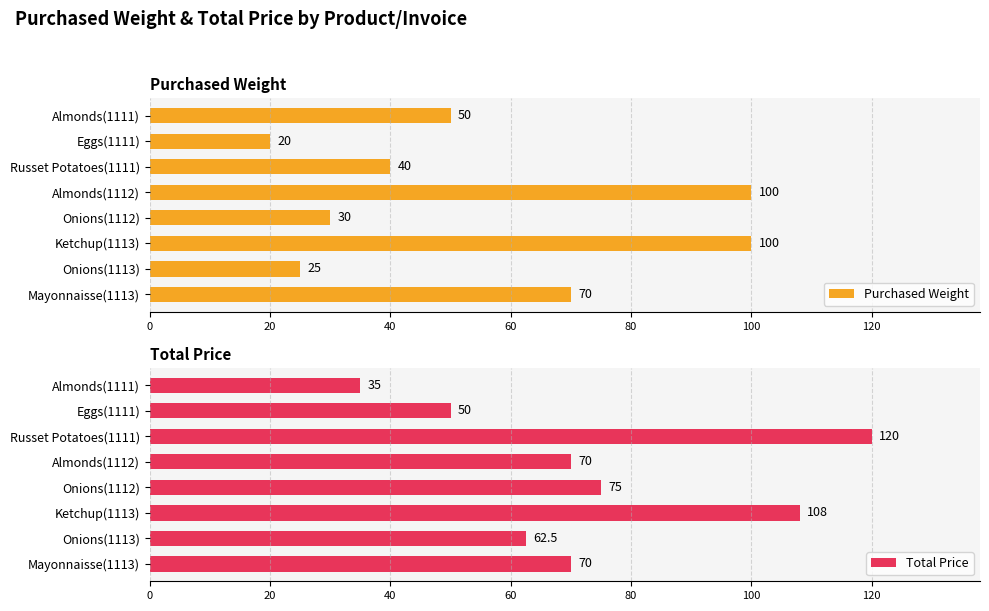

What is the average value of the Purchased Weight series?

54